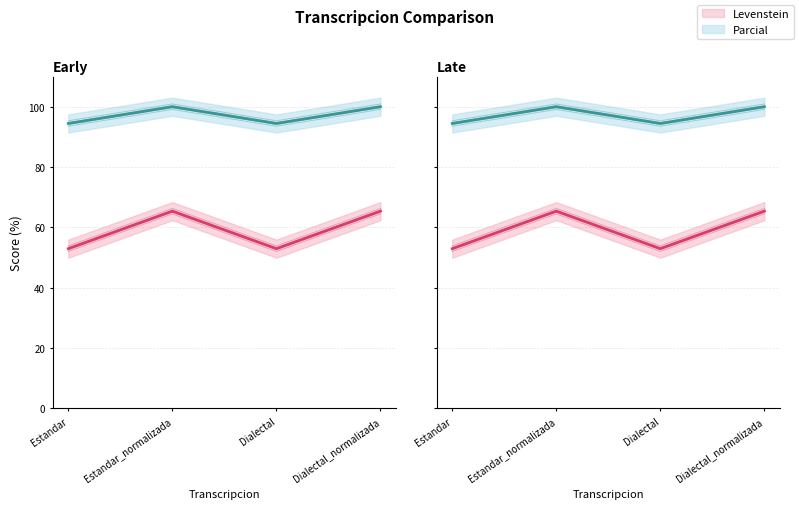

How many series are shown in this chart?

2